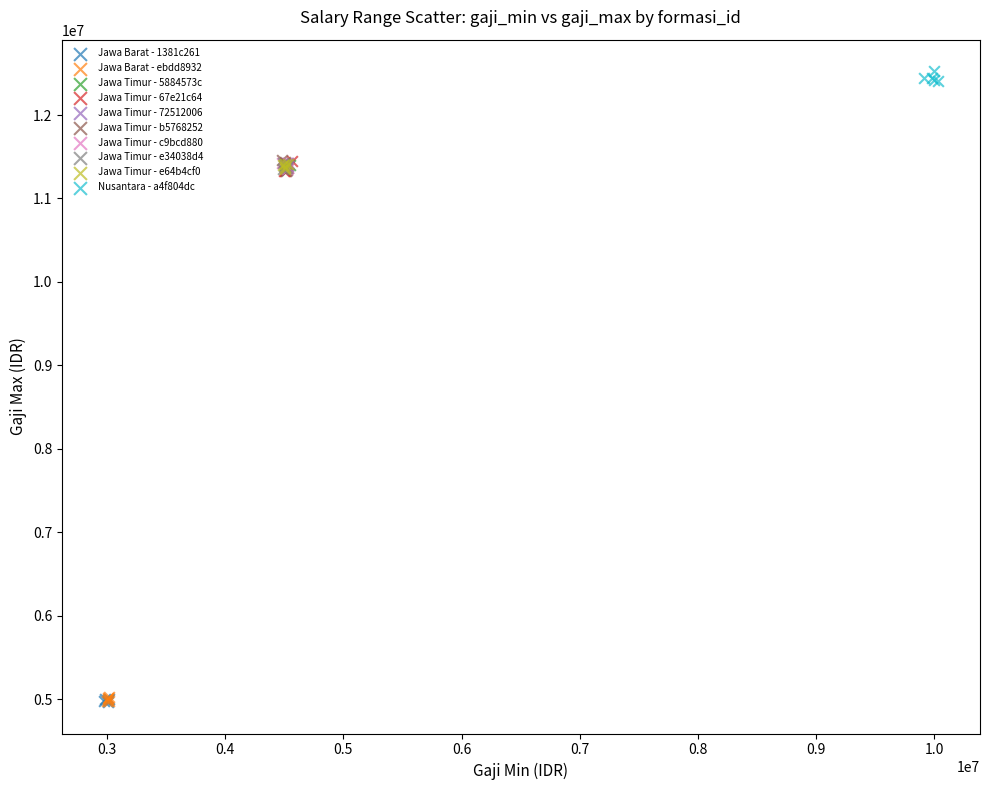

Which series contains the highest Y value?

Nusantara - a4f804dc